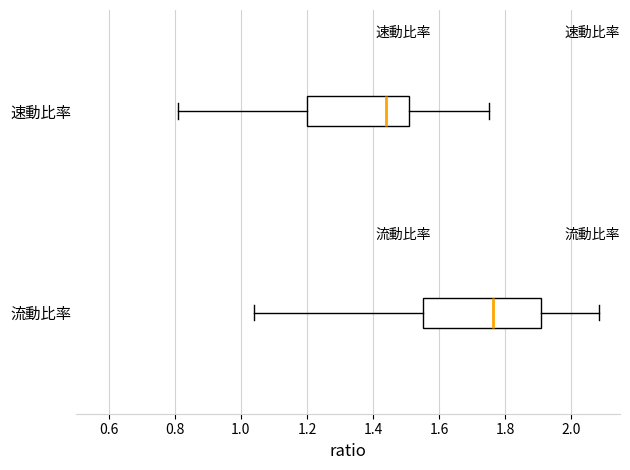

Reading bottom to top, transcribe this box plot: for each box, give where its median line is, the range the box spans, and where its two whiskers end, as read against the x-axis. The values are not printed on the chart, so give them approximately, as read against the axis.

流動比率: median 1.76, box 1.56 to 1.90, whiskers 1.04 to 2.08
速動比率: median 1.44, box 1.20 to 1.50, whiskers 0.82 to 1.76